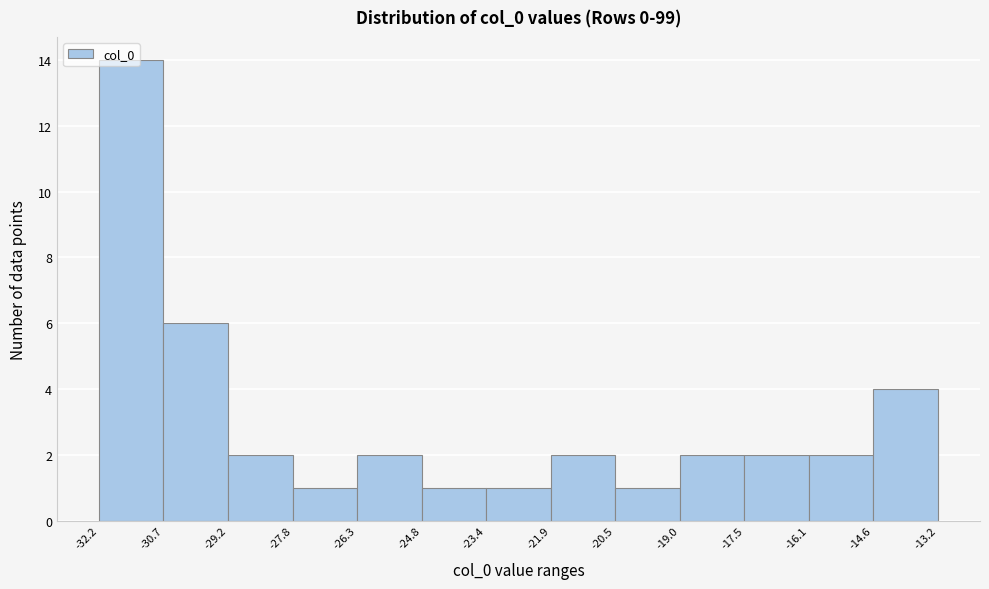

Which range on the x-axis has the tallest bar?

-32.2 to -30.7